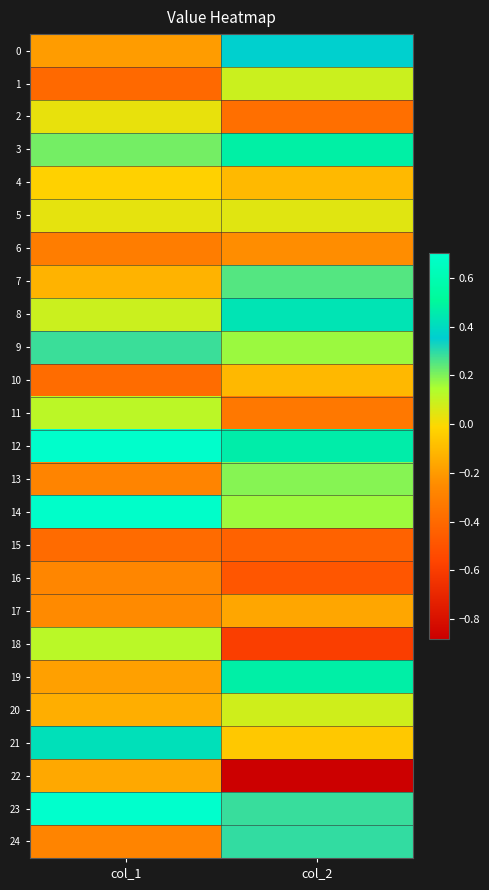

Which series has the largest range (max minus min)?

22